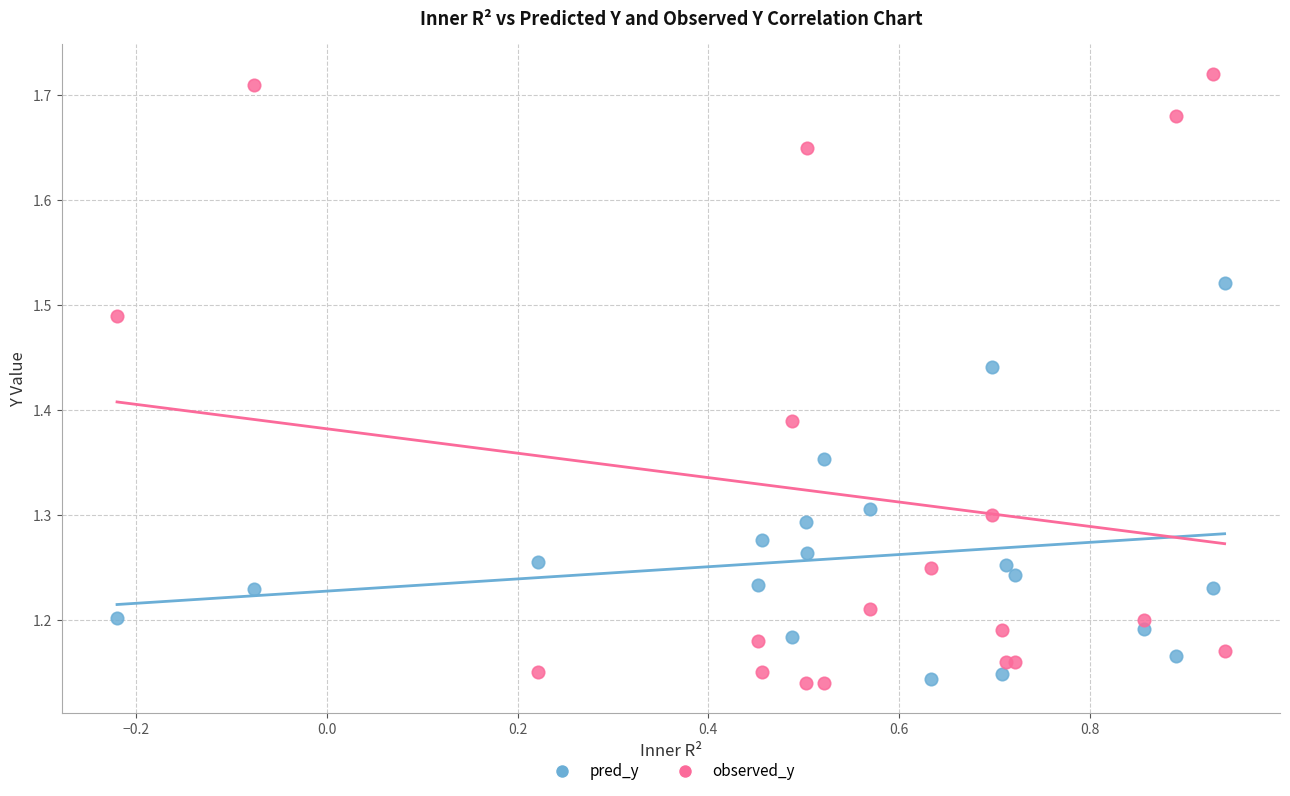

Which series reaches the maximum Y coordinate?

observed_y